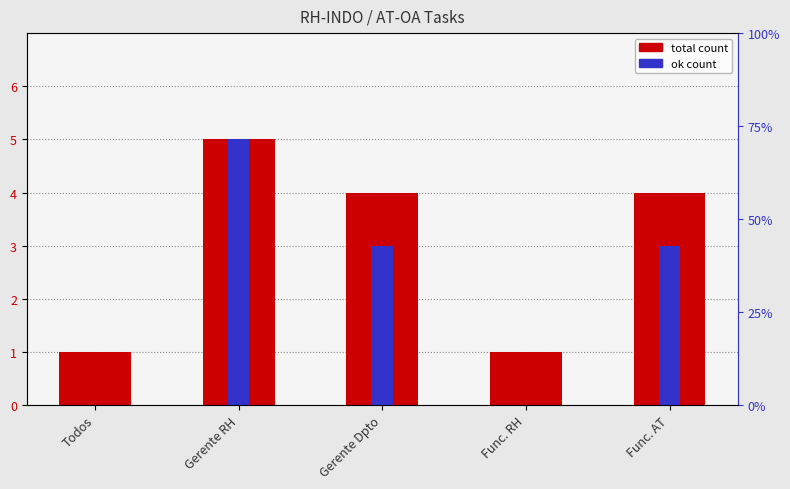

What is the label of the 3rd bar from the right?

Gerente Dpto